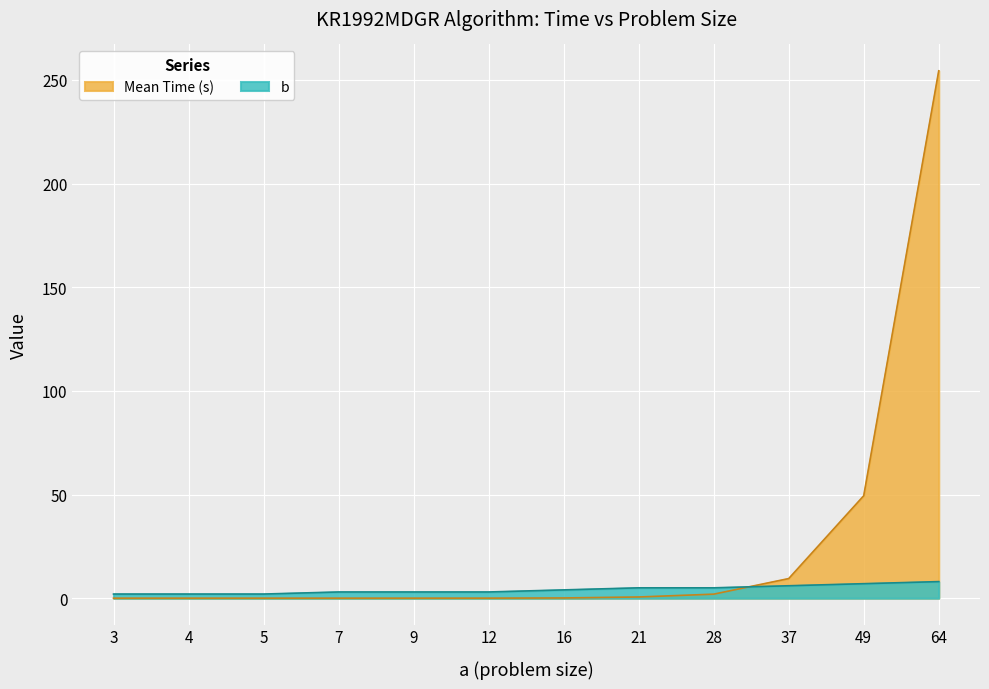

Reading left to right, extract all data points from this chart.

Mean Time (s): 3=0.0	4=0.0	5=0.0	7=0.0	9=0.0	12=0.0	16=0.1	21=0.6	28=1.9	37=9.5	49=49.4	64=254.4
b: 3=2.0	4=2.0	5=2.0	7=3.0	9=3.0	12=3.0	16=4.0	21=5.0	28=5.0	37=6.0	49=7.0	64=8.0